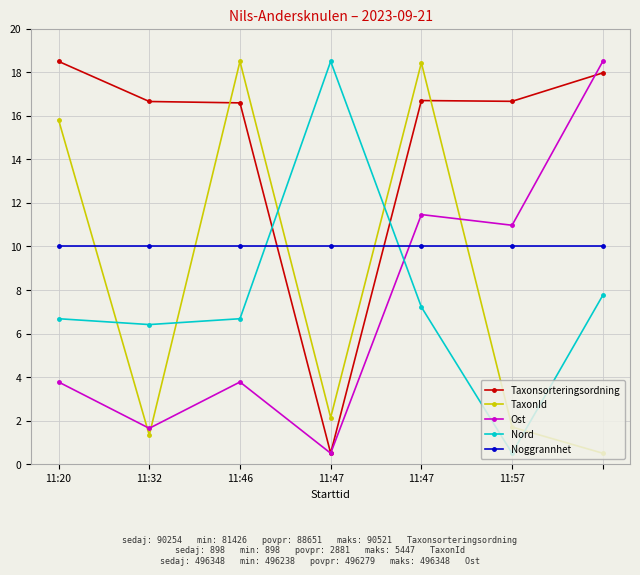

True or false: TaxonId and Nord cross at least once.

True